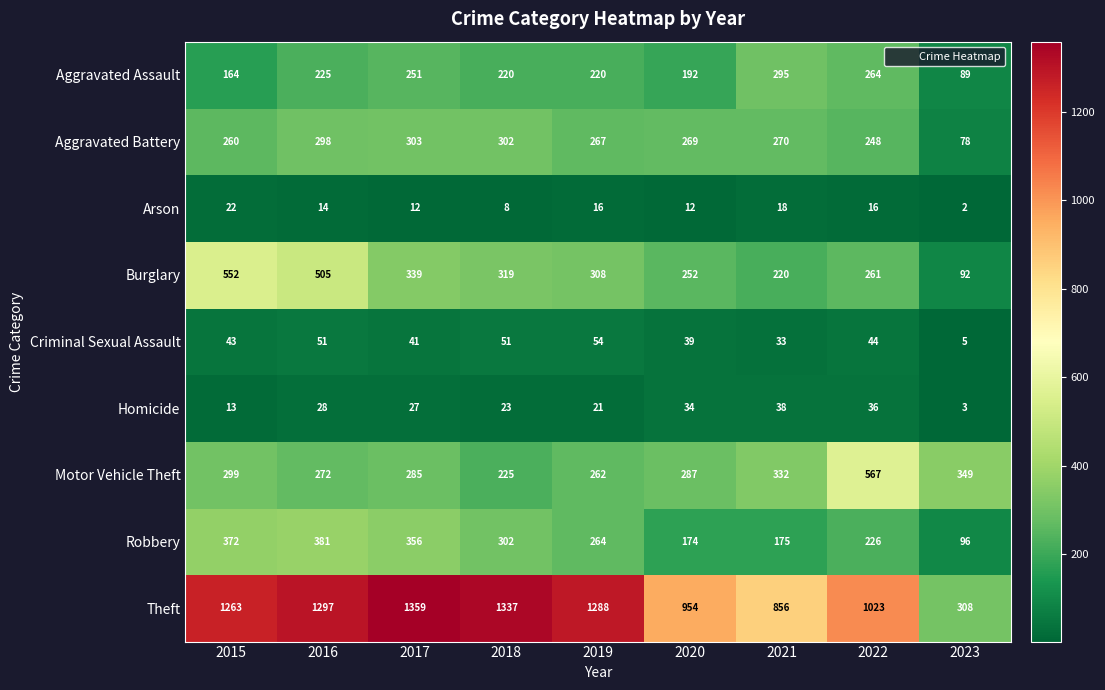

Which category has the highest value across all series?

2017